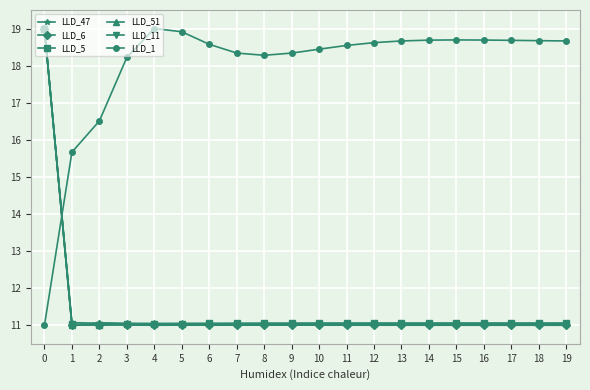

What is the sum of all LLD_6 values?

228.1